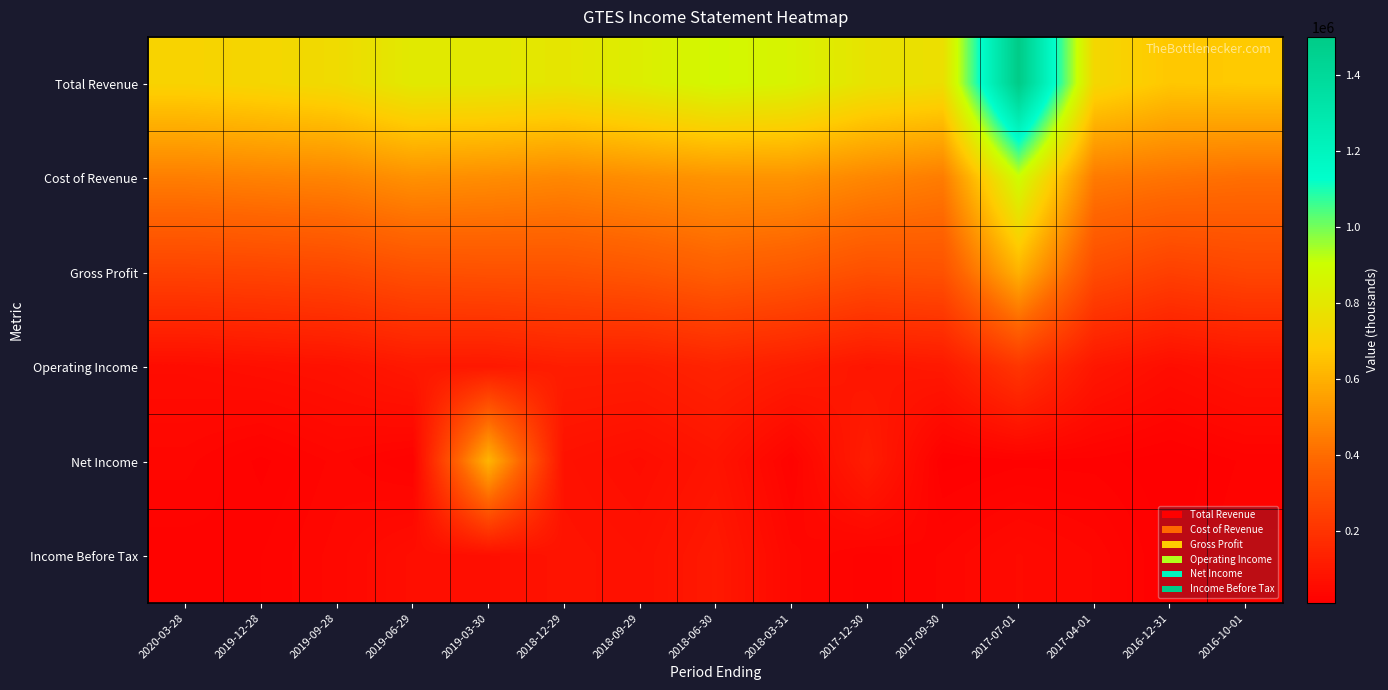

Reading left to right, list all the values displayed in this chart.

Total Revenue: 2020-03-28=710100	2019-12-28=725700	2019-09-28=746600	2019-06-29=809900	2019-03-30=804900	2018-12-29=792100	2018-09-29=828400	2018-06-30=875100	2018-03-31=852000	2017-12-30=781800	2017-09-30=760600	2017-07-01=1499300	2017-04-01=730200	2016-12-31=667700	2016-10-01=675500
Cost of Revenue: 2020-03-28=454300	2019-12-28=464300	2019-09-28=474200	2019-06-29=508500	2019-03-30=497600	2018-12-29=482100	2018-09-29=501200	2018-06-30=517600	2018-03-31=516100	2017-12-30=479800	2017-09-30=449800	2017-07-01=894100	2017-04-01=443400	2016-12-31=423300	2016-10-01=408100
Gross Profit: 2020-03-28=255800	2019-12-28=261400	2019-09-28=272400	2019-06-29=301400	2019-03-30=307300	2018-12-29=310000	2018-09-29=327200	2018-06-30=357500	2018-03-31=335900	2017-12-30=302000	2017-09-30=310800	2017-07-01=605200	2017-04-01=286800	2016-12-31=244400	2016-10-01=267400
Operating Income: 2020-03-28=58400	2019-12-28=68000	2019-09-28=76700	2019-06-29=101900	2019-03-30=100200	2018-12-29=119800	2018-09-29=117800	2018-06-30=140900	2018-03-31=118300	2017-12-30=90000	2017-09-30=102600	2017-07-01=207800	2017-04-01=94400	2016-12-31=61500	2016-10-01=81100
Net Income: 2020-03-28=35600	2019-12-28=19400	2019-09-28=35500	2019-06-29=21500	2019-03-30=613700	2018-12-29=75600	2018-09-29=59900	2018-06-30=85600	2018-03-31=24200	2017-12-30=118800	2017-09-30=13200	2017-07-01=19300	2017-04-01=18800	2016-12-31=9900	2016-10-01=23200
Income Before Tax: 2020-03-28=23800	2019-12-28=27300	2019-09-28=41900	2019-06-29=64200	2019-03-30=65400	2018-12-29=83800	2018-09-29=74200	2018-06-30=104400	2018-03-31=41100	2017-12-30=24200	2017-09-30=34000	2017-07-01=51300	2017-04-01=38500	2016-12-31=12700	2016-10-01=29000